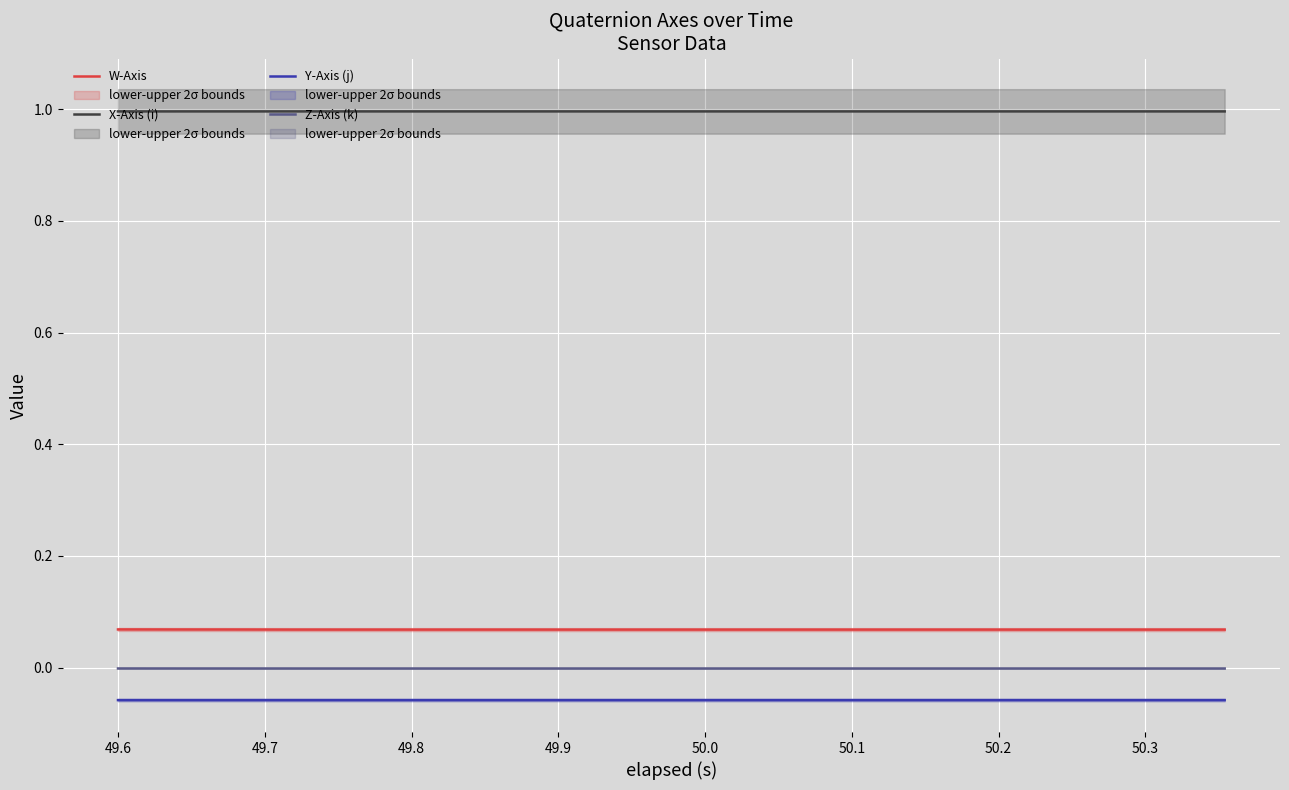

Count the X-Axis (i) values in the range 0 to 1.

20